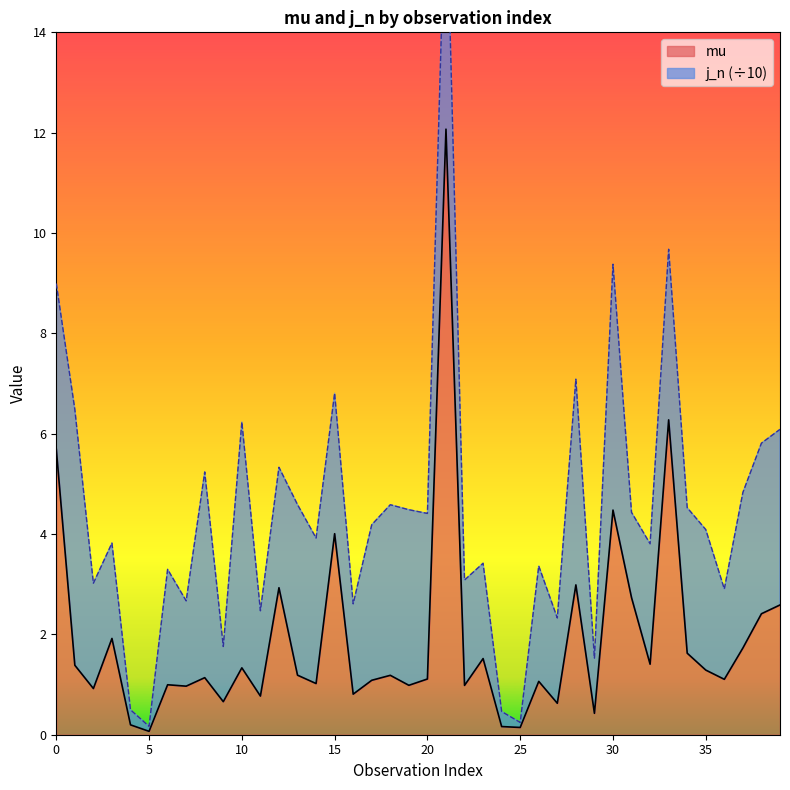

The mu series shows 0.1 at 25. True or false?

True